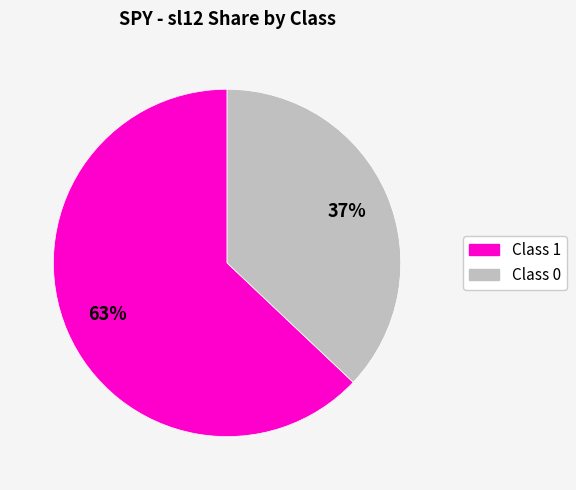

To the nearest percent, what is the difference between the largest and smallest slice percentages?

26%